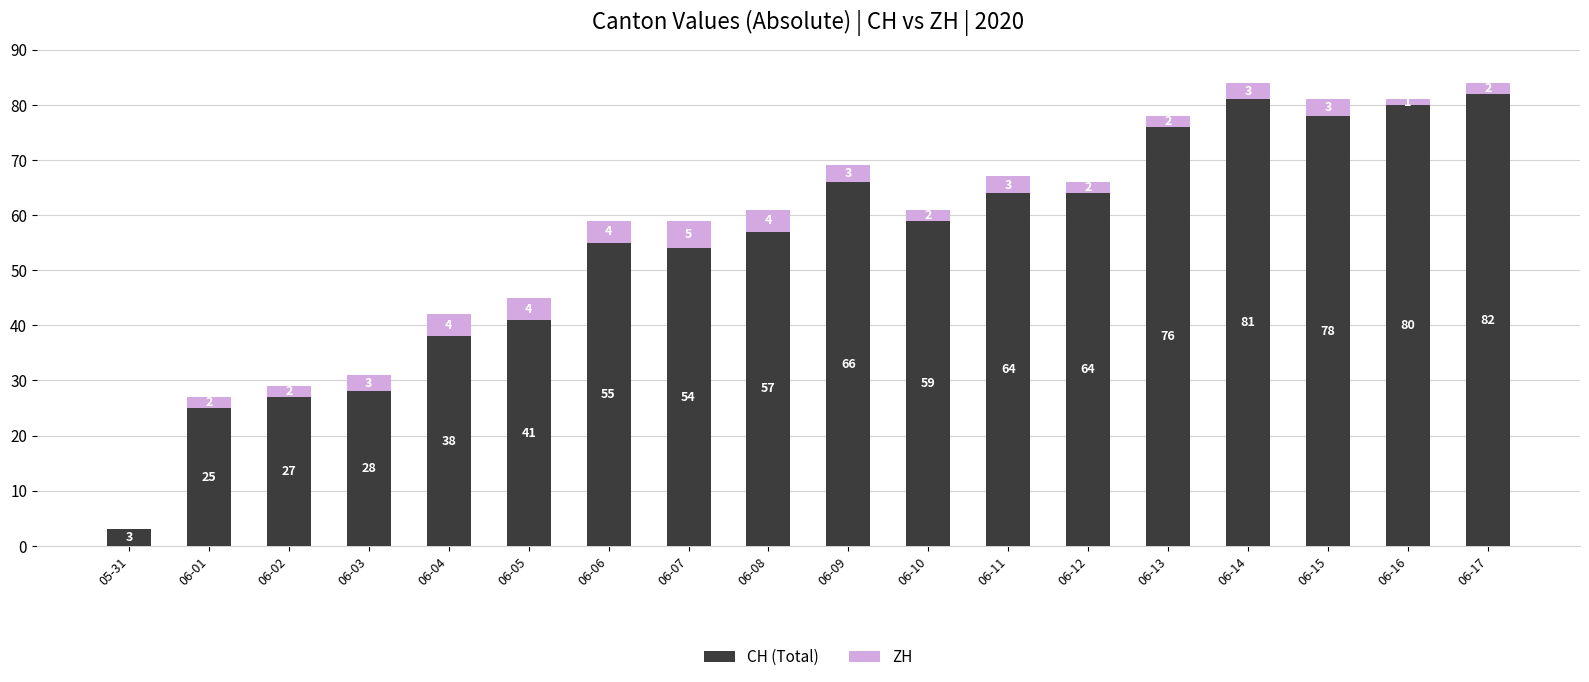

What is the total value across all series at 06-17?

84